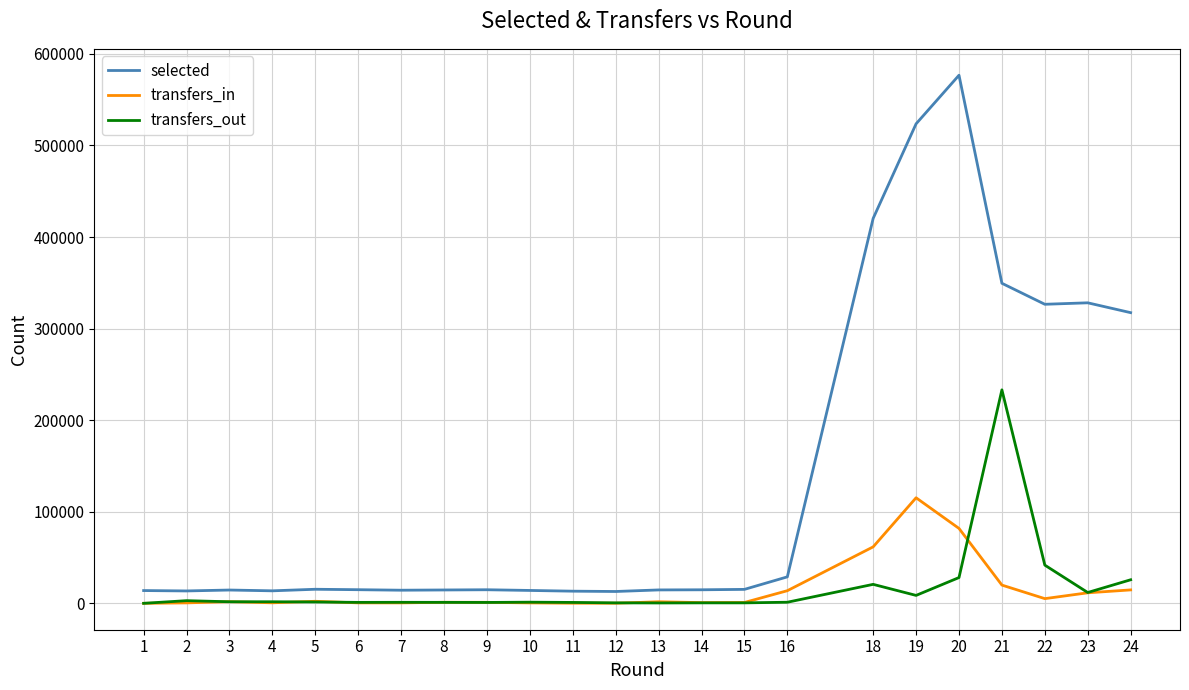

How many series are shown in this chart?

3